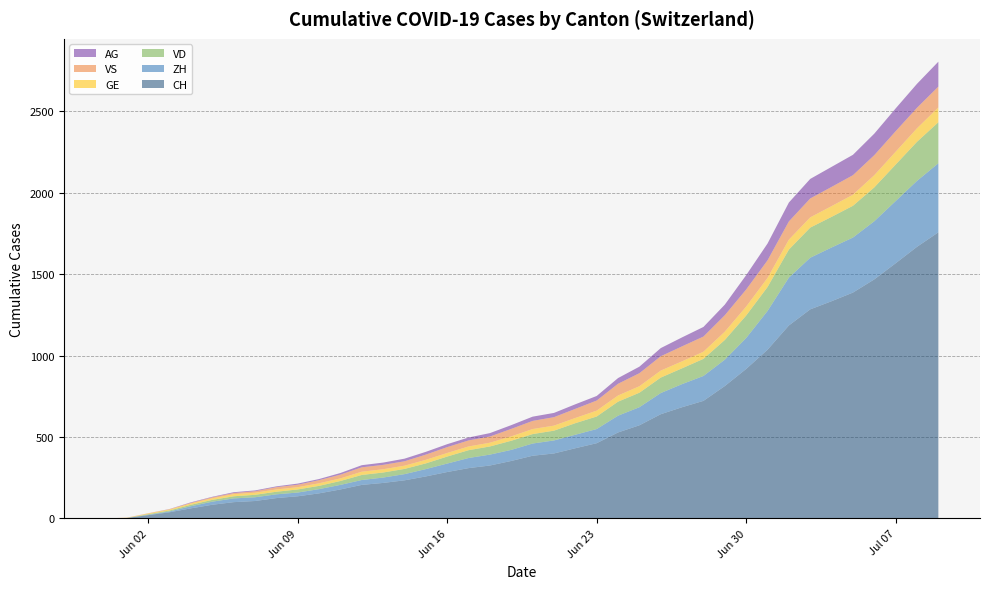

Reading right to left, extract all data points from this chart.

CH: 2020-07-09=1757	2020-07-08=1668	2020-07-07=1567	2020-07-06=1468	2020-07-05=1387	2020-07-04=1334	2020-07-03=1284	2020-07-02=1185	2020-07-01=1036	2020-06-30=918	2020-06-29=813	2020-06-28=722	2020-06-27=683	2020-06-26=640	2020-06-25=572	2020-06-24=528	2020-06-23=462	2020-06-22=431	2020-06-21=399	2020-06-20=385	2020-06-19=353	2020-06-18=325	2020-06-17=309	2020-06-16=285	2020-06-15=258	2020-06-14=234	2020-06-13=218	2020-06-12=206	2020-06-11=178	2020-06-10=154	2020-06-09=136	2020-06-08=125	2020-06-07=107	2020-06-06=100	2020-06-05=84	2020-06-04=62	2020-06-03=38	2020-06-02=20	2020-06-01=3	2020-05-31=0
ZH: 2020-07-09=424	2020-07-08=405	2020-07-07=382	2020-07-06=357	2020-07-05=338	2020-07-04=330	2020-07-03=317	2020-07-02=294	2020-07-01=238	2020-06-30=190	2020-06-29=162	2020-06-28=153	2020-06-27=142	2020-06-26=130	2020-06-25=111	2020-06-24=103	2020-06-23=87	2020-06-22=83	2020-06-21=80	2020-06-20=75	2020-06-19=68	2020-06-18=67	2020-06-17=62	2020-06-16=52	2020-06-15=45	2020-06-14=38	2020-06-13=33	2020-06-12=30	2020-06-11=28	2020-06-10=26	2020-06-09=23	2020-06-08=23	2020-06-07=23	2020-06-06=23	2020-06-05=19	2020-06-04=13	2020-06-03=5	2020-06-02=2	2020-06-01=0	2020-05-31=0
VD: 2020-07-09=252	2020-07-08=240	2020-07-07=224	2020-07-06=208	2020-07-05=195	2020-07-04=188	2020-07-03=185	2020-07-02=172	2020-07-01=147	2020-06-30=138	2020-06-29=121	2020-06-28=105	2020-06-27=97	2020-06-26=95	2020-06-25=89	2020-06-24=86	2020-06-23=77	2020-06-22=71	2020-06-21=60	2020-06-20=58	2020-06-19=56	2020-06-18=50	2020-06-17=48	2020-06-16=43	2020-06-15=35	2020-06-14=32	2020-06-13=31	2020-06-12=31	2020-06-11=24	2020-06-10=20	2020-06-09=19	2020-06-08=16	2020-06-07=15	2020-06-06=13	2020-06-05=11	2020-06-04=9	2020-06-03=6	2020-06-02=4	2020-06-01=0	2020-05-31=0
GE: 2020-07-09=91	2020-07-08=83	2020-07-07=79	2020-07-06=75	2020-07-05=68	2020-07-04=66	2020-07-03=63	2020-07-02=61	2020-07-01=56	2020-06-30=55	2020-06-29=51	2020-06-28=44	2020-06-27=43	2020-06-26=43	2020-06-25=40	2020-06-24=38	2020-06-23=36	2020-06-22=32	2020-06-21=31	2020-06-20=31	2020-06-19=27	2020-06-18=23	2020-06-17=23	2020-06-16=22	2020-06-15=22	2020-06-14=20	2020-06-13=20	2020-06-12=20	2020-06-11=16	2020-06-10=16	2020-06-09=14	2020-06-08=14	2020-06-07=13	2020-06-06=13	2020-06-05=10	2020-06-04=8	2020-06-03=6	2020-06-02=4	2020-06-01=1	2020-05-31=0
VS: 2020-07-09=128	2020-07-08=126	2020-07-07=126	2020-07-06=123	2020-07-05=120	2020-07-04=118	2020-07-03=116	2020-07-02=112	2020-07-01=108	2020-06-30=105	2020-06-29=101	2020-06-28=93	2020-06-27=92	2020-06-26=88	2020-06-25=80	2020-06-24=72	2020-06-23=62	2020-06-22=56	2020-06-21=52	2020-06-20=50	2020-06-19=46	2020-06-18=38	2020-06-17=37	2020-06-16=36	2020-06-15=32	2020-06-14=27	2020-06-13=27	2020-06-12=27	2020-06-11=23	2020-06-10=19	2020-06-09=15	2020-06-08=14	2020-06-07=9	2020-06-06=7	2020-06-05=6	2020-06-04=4	2020-06-03=2	2020-06-02=2	2020-06-01=1	2020-05-31=0
AG: 2020-07-09=153	2020-07-08=147	2020-07-07=140	2020-07-06=132	2020-07-05=125	2020-07-04=123	2020-07-03=120	2020-07-02=116	2020-07-01=103	2020-06-30=88	2020-06-29=65	2020-06-28=59	2020-06-27=55	2020-06-26=50	2020-06-25=40	2020-06-24=35	2020-06-23=28	2020-06-22=28	2020-06-21=26	2020-06-20=26	2020-06-19=23	2020-06-18=21	2020-06-17=18	2020-06-16=18	2020-06-15=17	2020-06-14=16	2020-06-13=14	2020-06-12=13	2020-06-11=10	2020-06-10=7	2020-06-09=7	2020-06-08=5	2020-06-07=5	2020-06-06=5	2020-06-05=3	2020-06-04=3	2020-06-03=1	2020-06-02=0	2020-06-01=0	2020-05-31=0